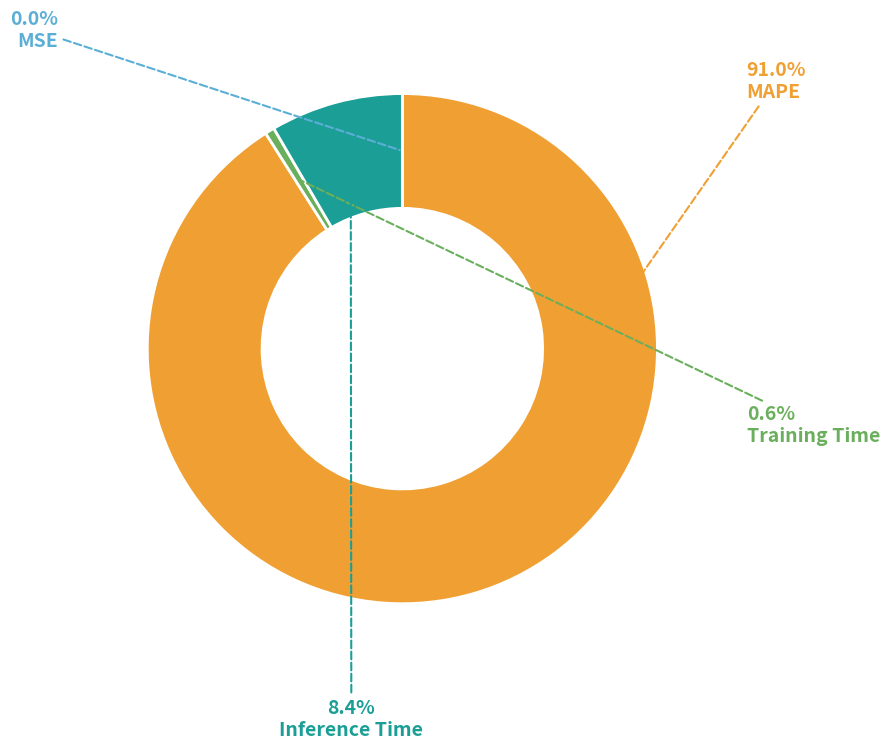

To the nearest percent, what is the difference between the largest and smallest slice percentages?

91%